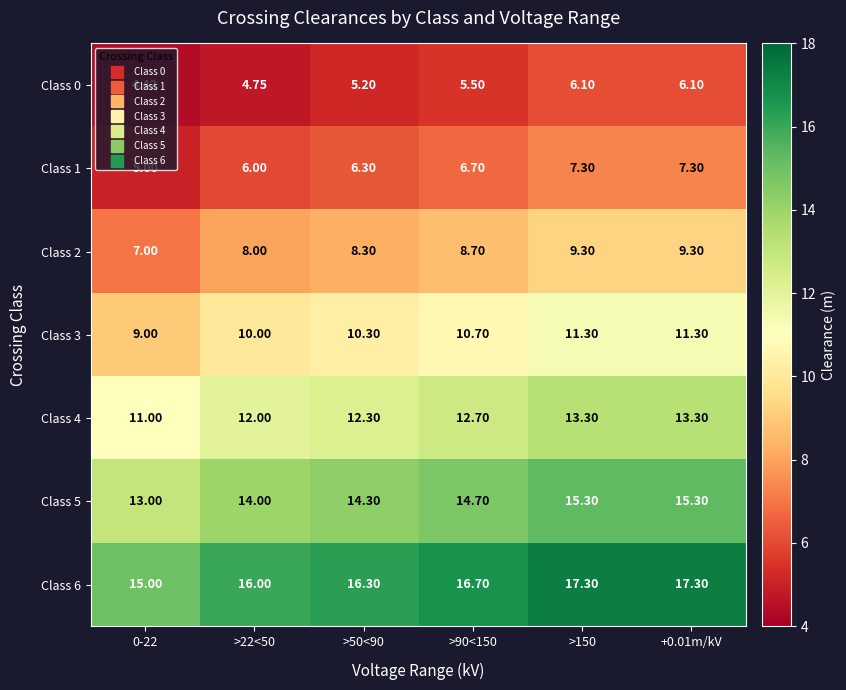

Between >22<50 and >90<150, which series saw the biggest shift?

Class 0